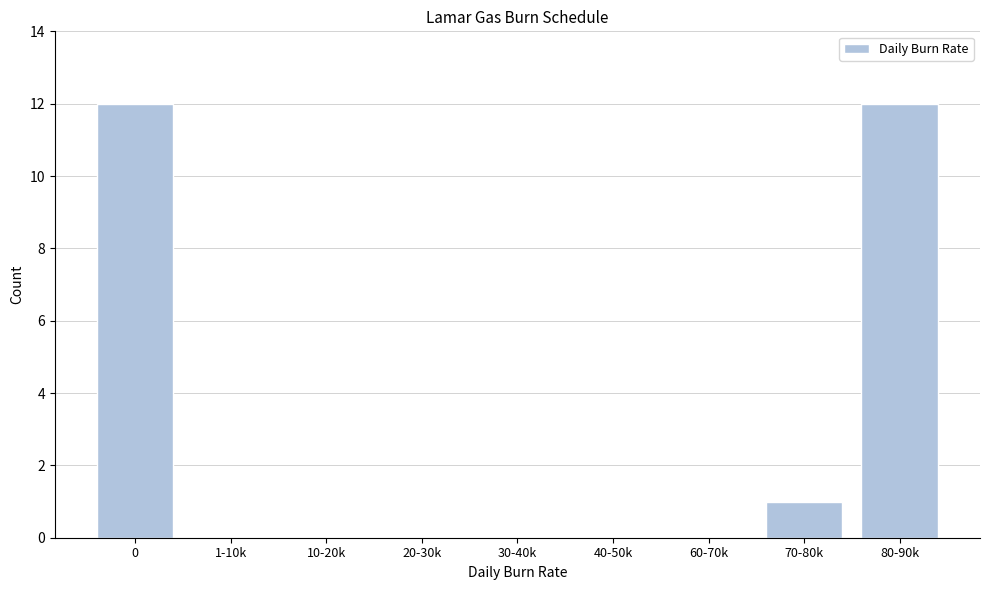

Reading left to right, transcribe all the data shown in this chart.

0=12	1-10k=0	10-20k=0	20-30k=0	30-40k=0	40-50k=0	60-70k=0	70-80k=1	80-90k=12